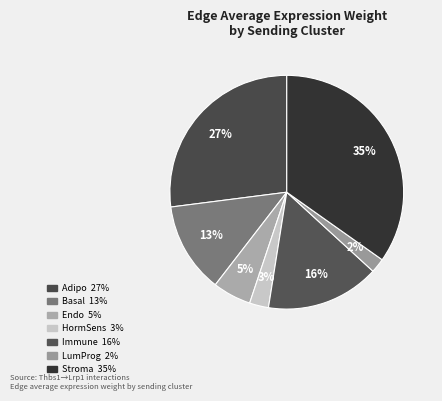

How many segments does this pie chart have?

7